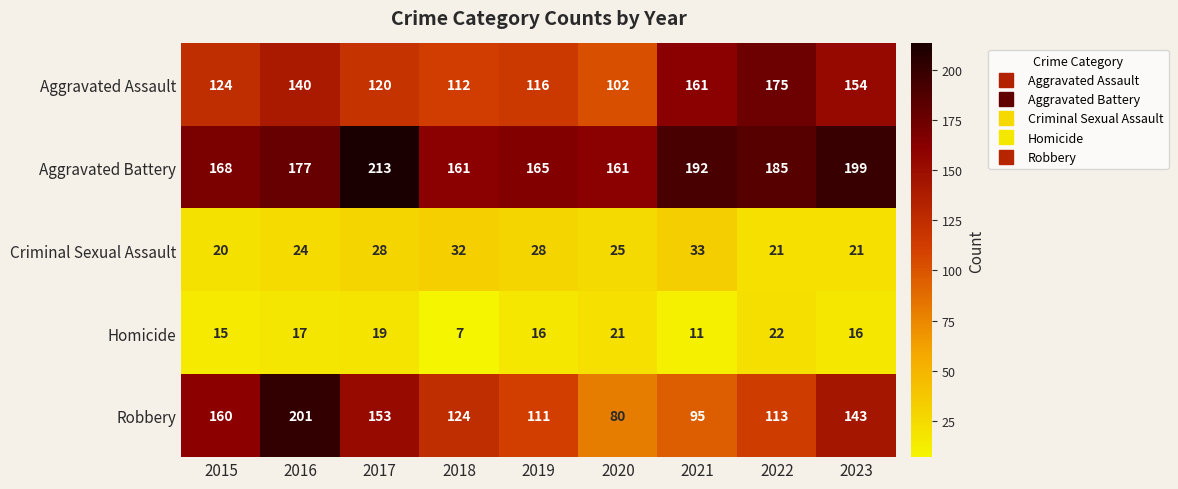

Is it true that Robbery equals 111 at 2019?

True